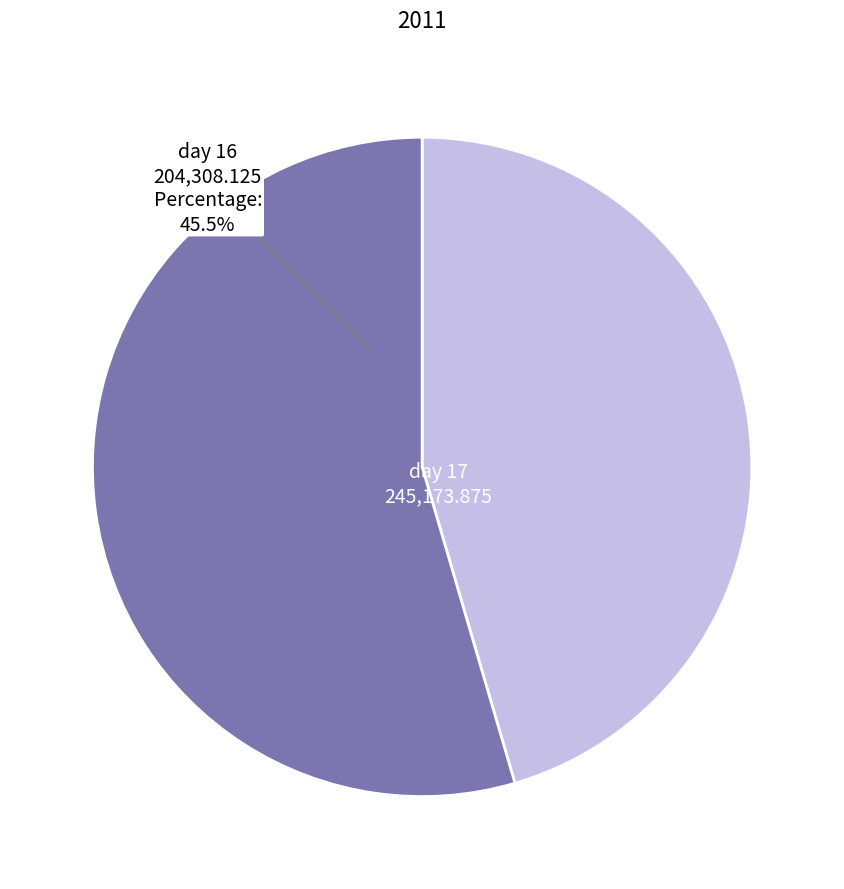

Count the number of slices in the pie.

2